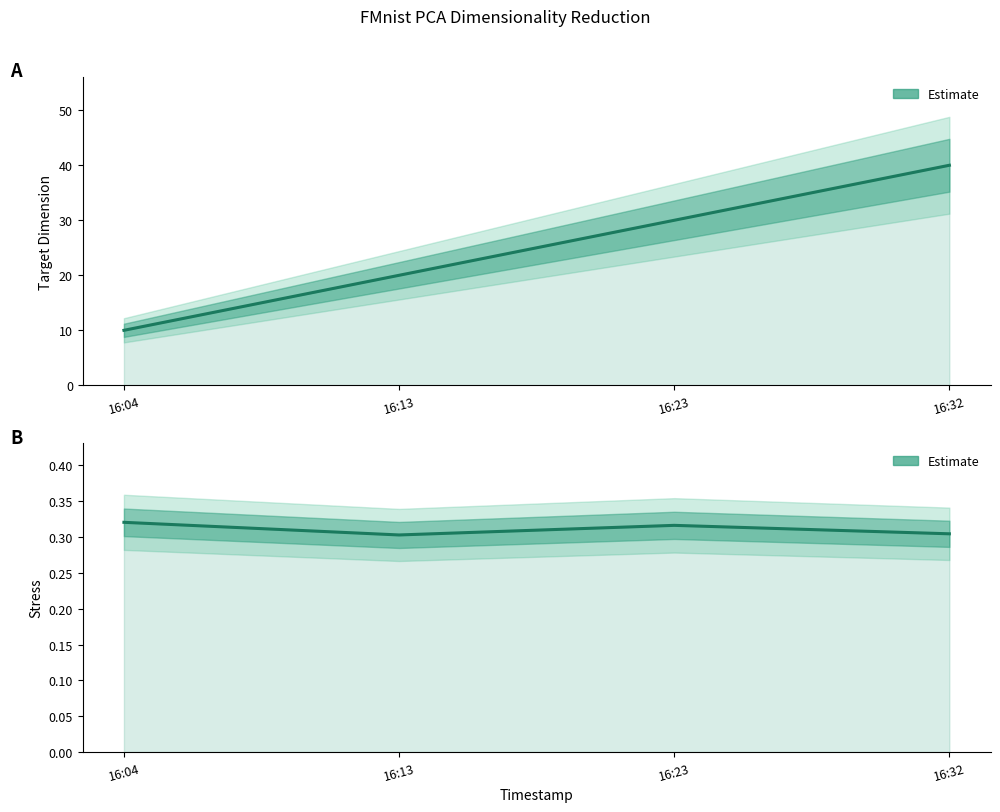

In Stress, how many points are lower than both neighbors (excluding endpoints)?

1